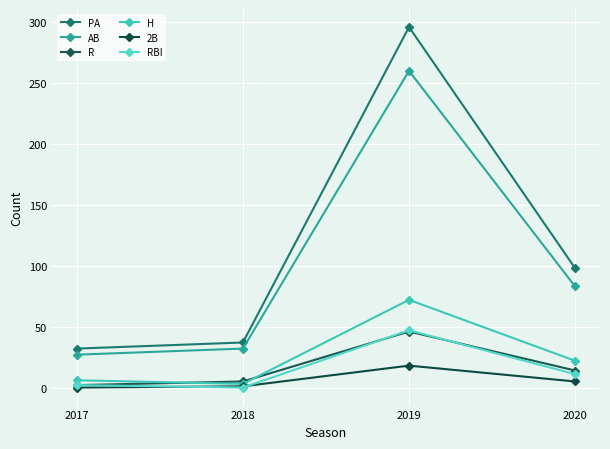

What is the maximum value for AB?

260